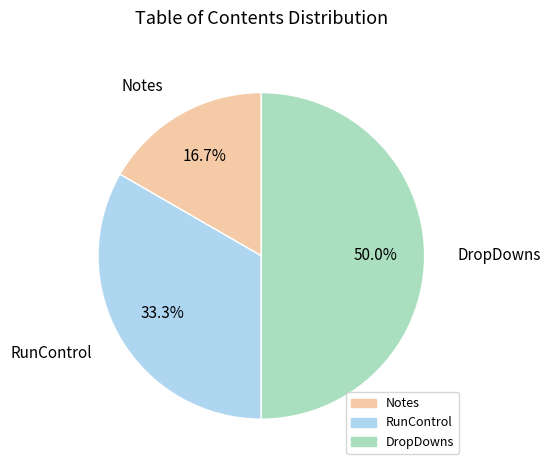

To the nearest percent, what is the difference between the largest and smallest slice percentages?

33%